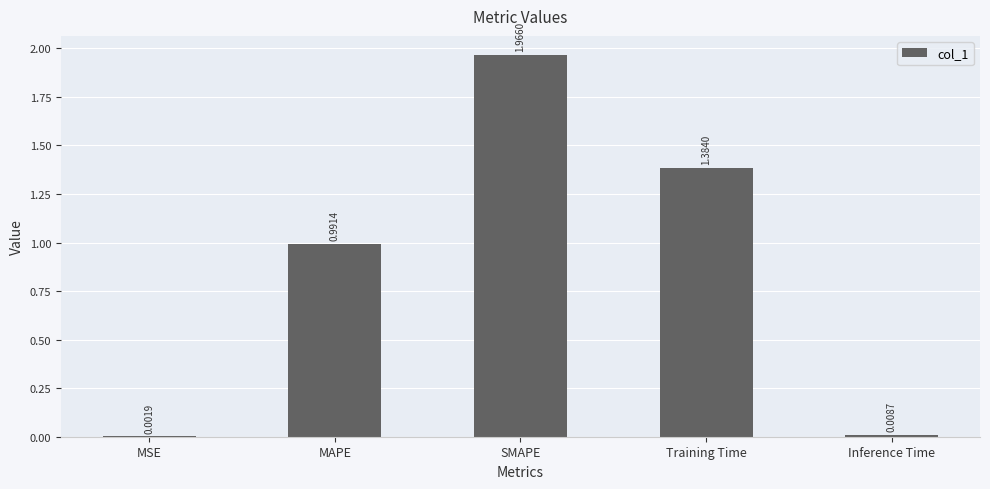

At which label is the value closest to 0?

MSE